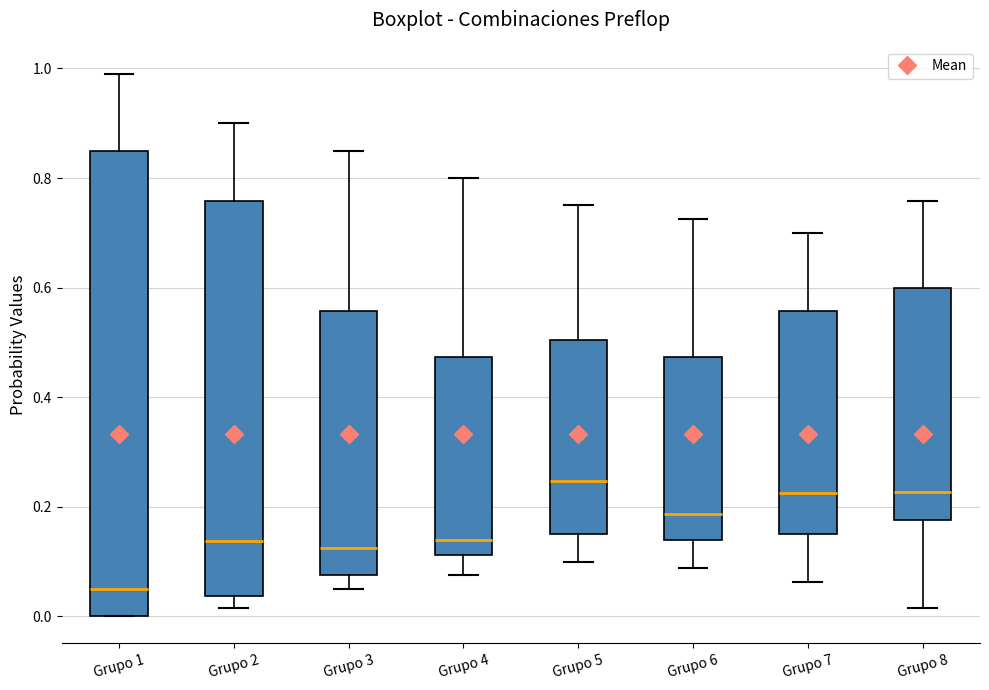

Which box's median line is the lowest?

Grupo 1